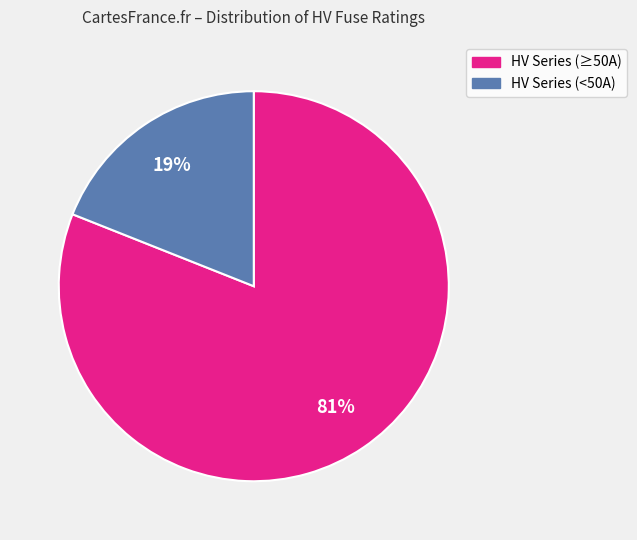

Is there a majority slice in this chart?

Yes